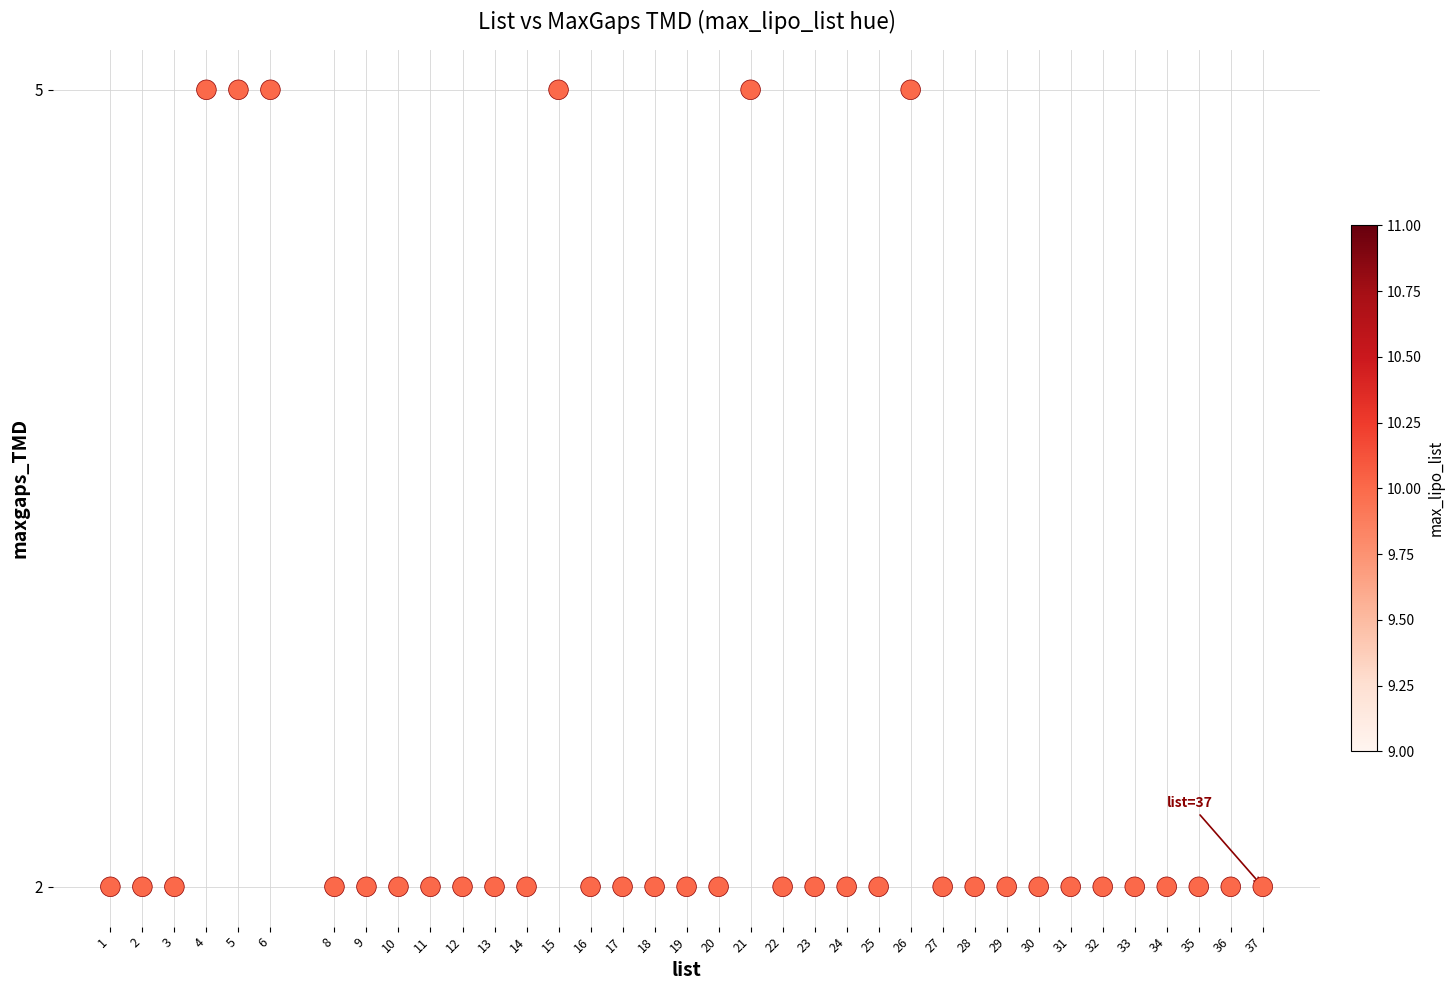

What is the range of X values (max minus min)?

36